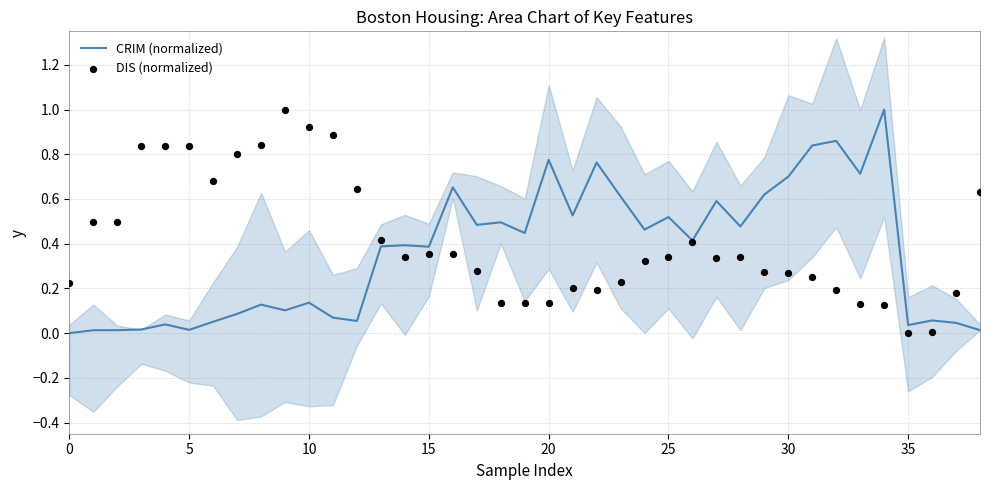

What is the total value across all series at 32?

1.1